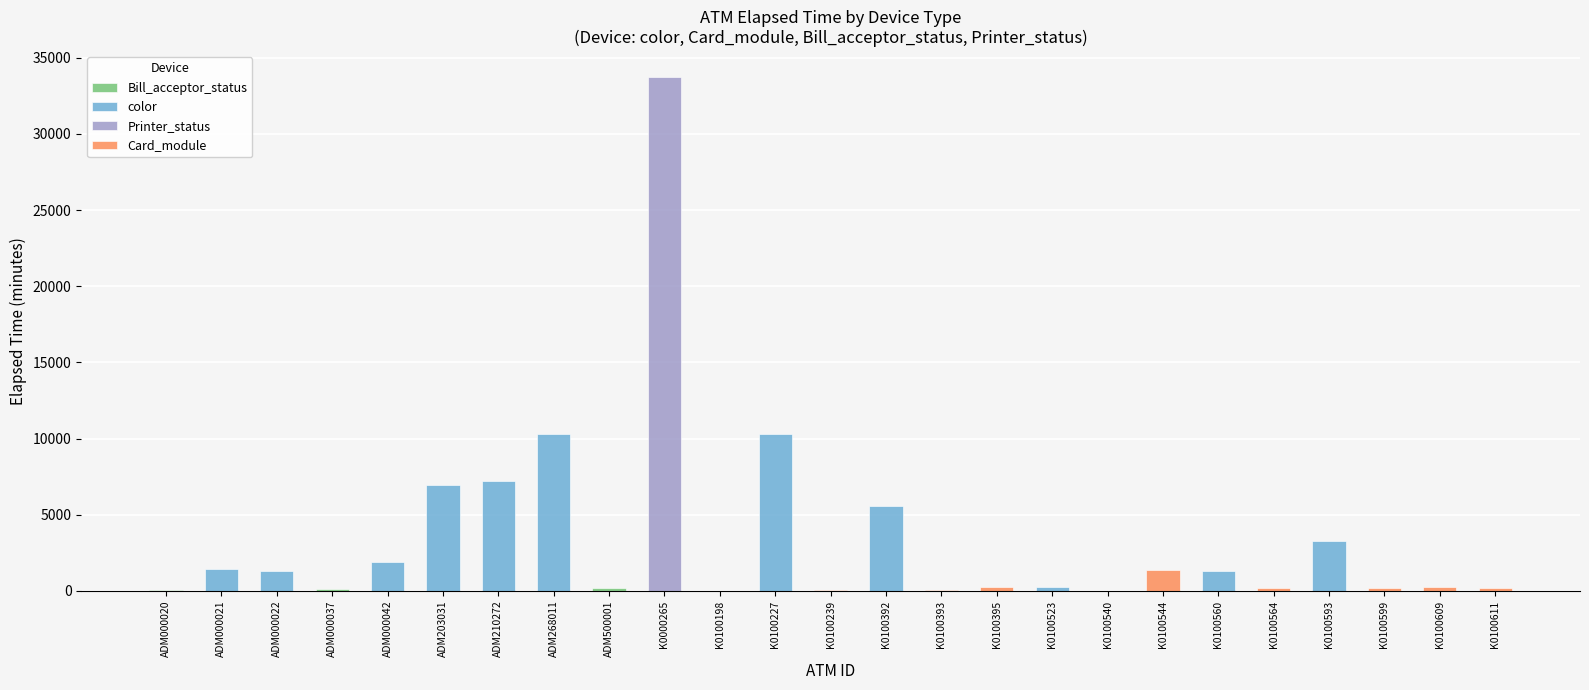

Which has a higher value, K0100564 or K0100609?

K0100609